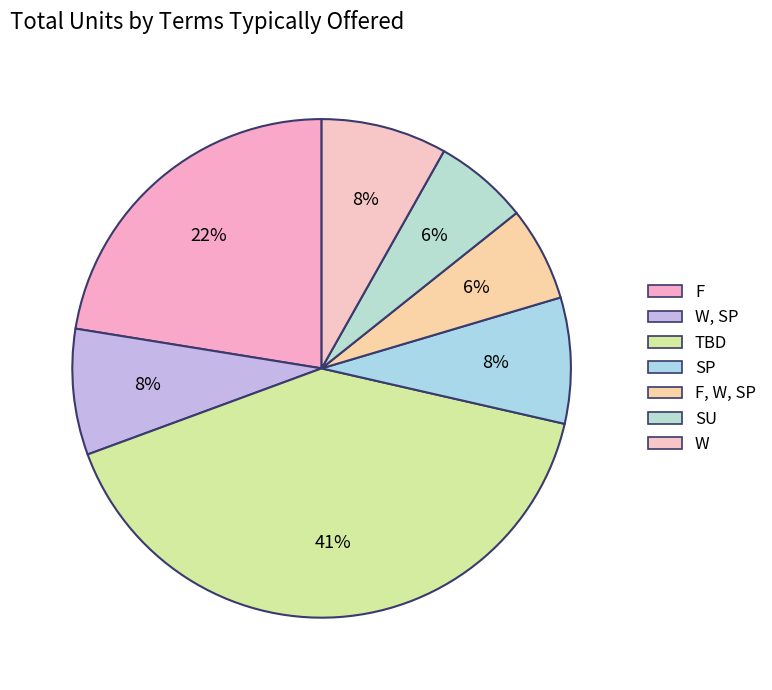

How many segments does this pie chart have?

7